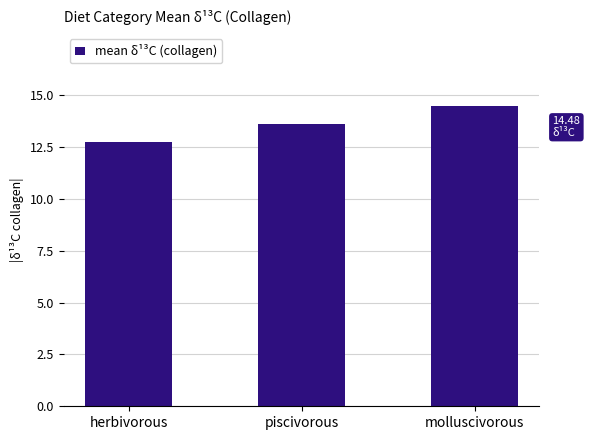

Are the bars grouped side by side (vs. stacked)?

No